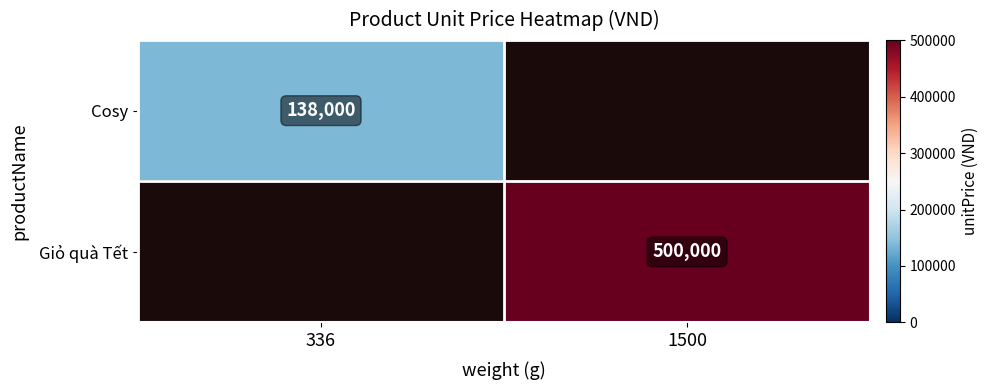

The Cosy series shows 184315 at 336. True or false?

False